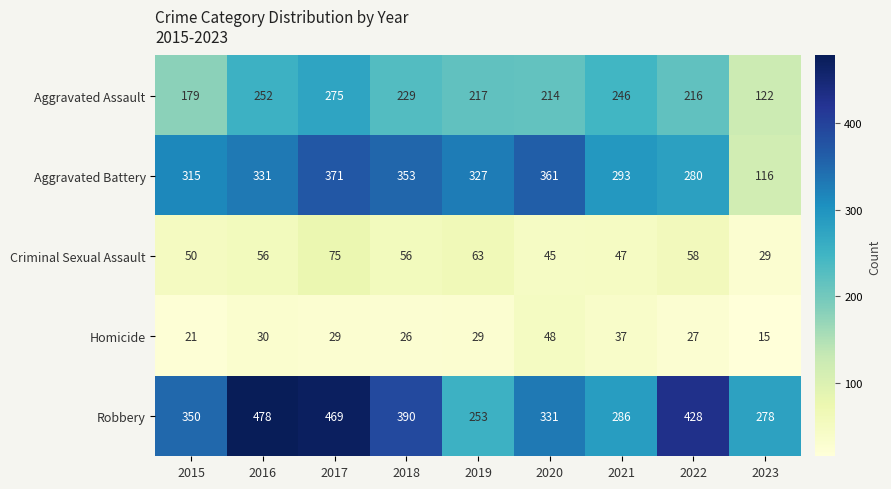

True or false: Criminal Sexual Assault has a value of 50 at 2015.

True